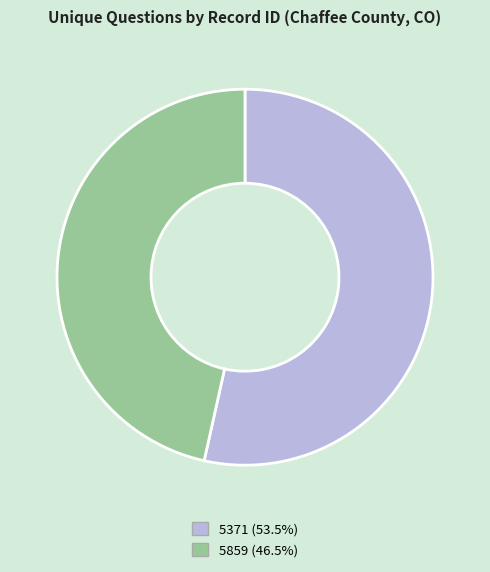

Combined, do 5859 (46.5%) and 5371 (53.5%) account for over 50%?

Yes